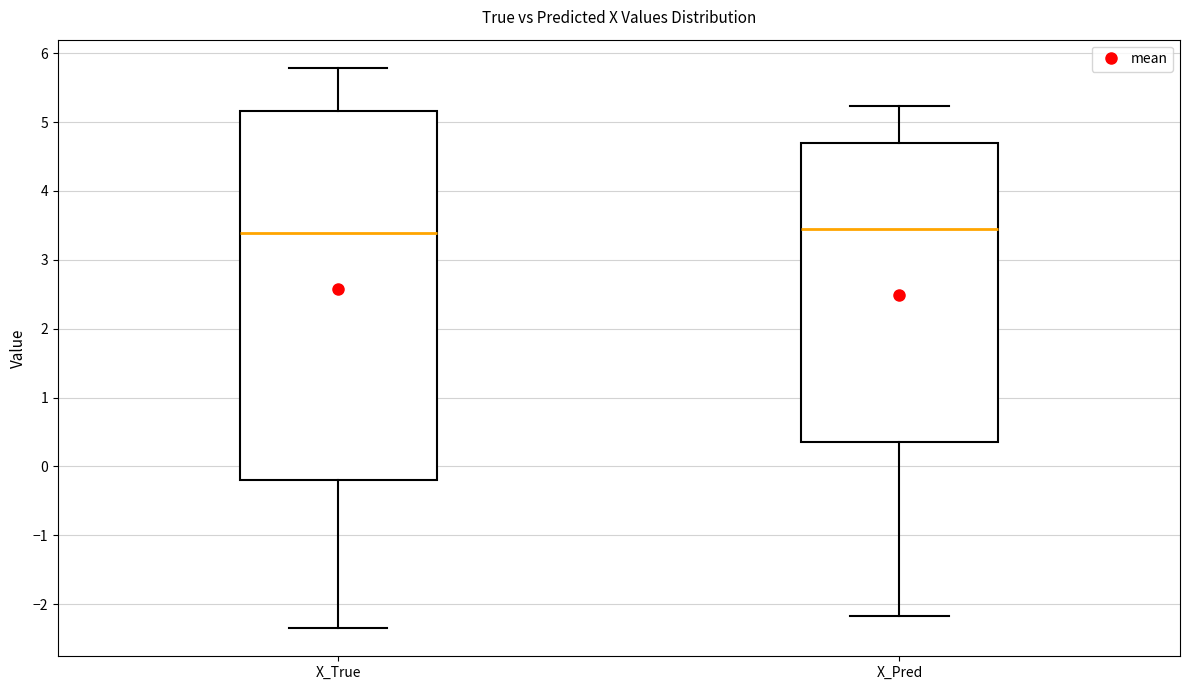

Comparing the boxes themselves (not the whiskers), which one is the tallest?

X_True